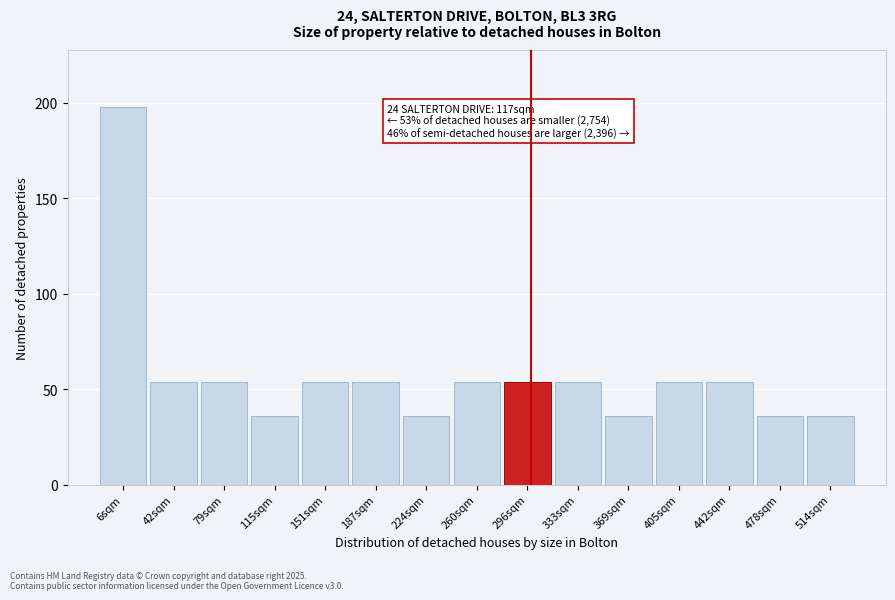

Reading right to left, transcribe all the data shown in this chart.

36	36	54	54	36	54	54	54	36	54	54	36	54	54	198